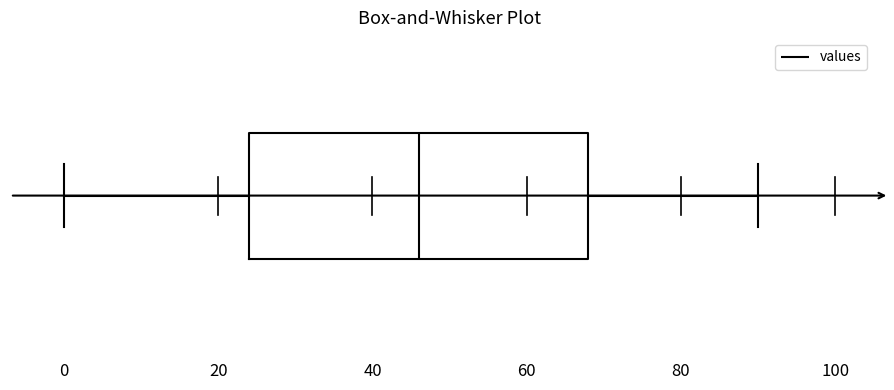

Where does the left whisker of the box end on the x-axis? The values are not printed on the chart, so give them approximately, as read against the axis.

0